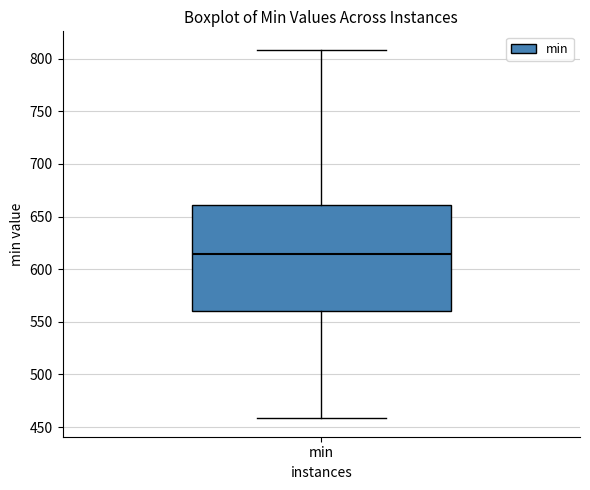

Transcribe this box plot: give where the median line is, the range the box spans, and where the two whiskers end, as read against the y-axis. The values are not printed on the chart, so give them approximately, as read against the axis.

median 615, box 560 to 660, whiskers 460 to 810